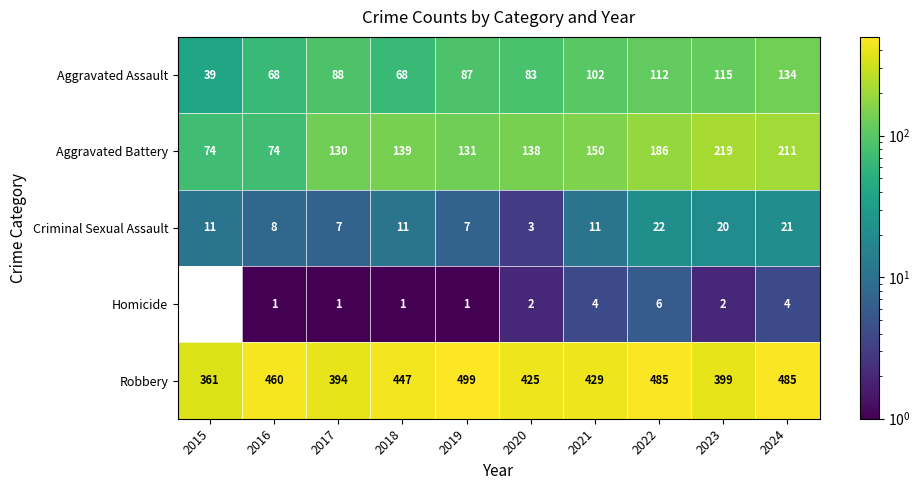

What is the approximate value of Aggravated Battery at 2019, to the nearest 10?

130